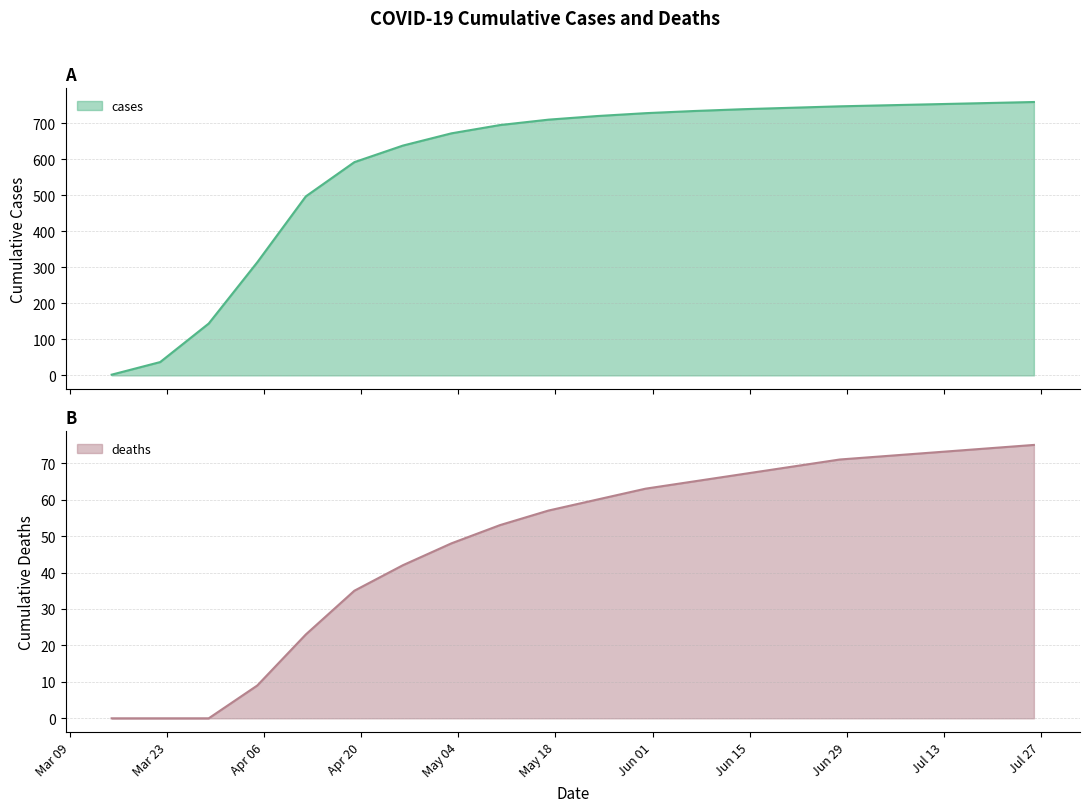

Reading left to right, extract all data points from this chart.

cases: 2	37	144	314	497	592	638	672	695	710	720	728	734	739	743	747	750	753	756	759
deaths: 0	0	0	9	23	35	42	48	53	57	60	63	65	67	69	71	72	73	74	75